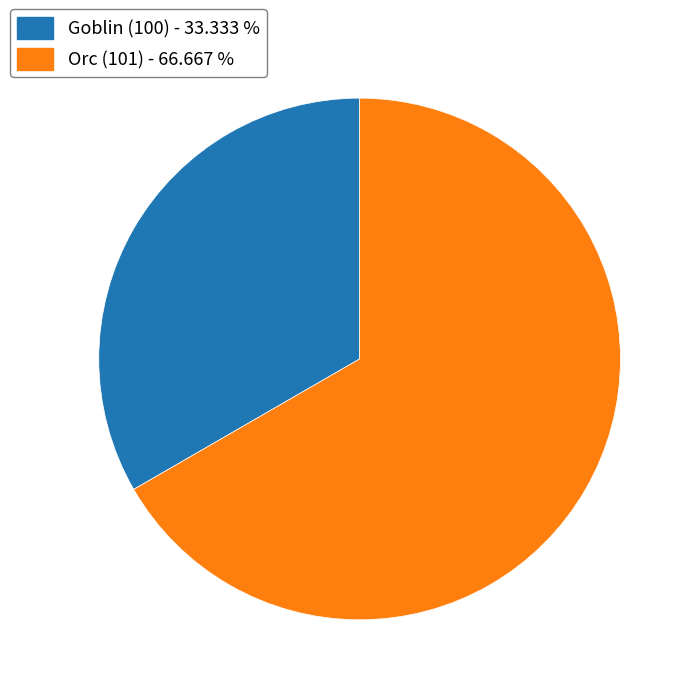

Do Orc (101) - 66.667 % and Goblin (100) - 33.333 % together represent more than half of the pie?

Yes